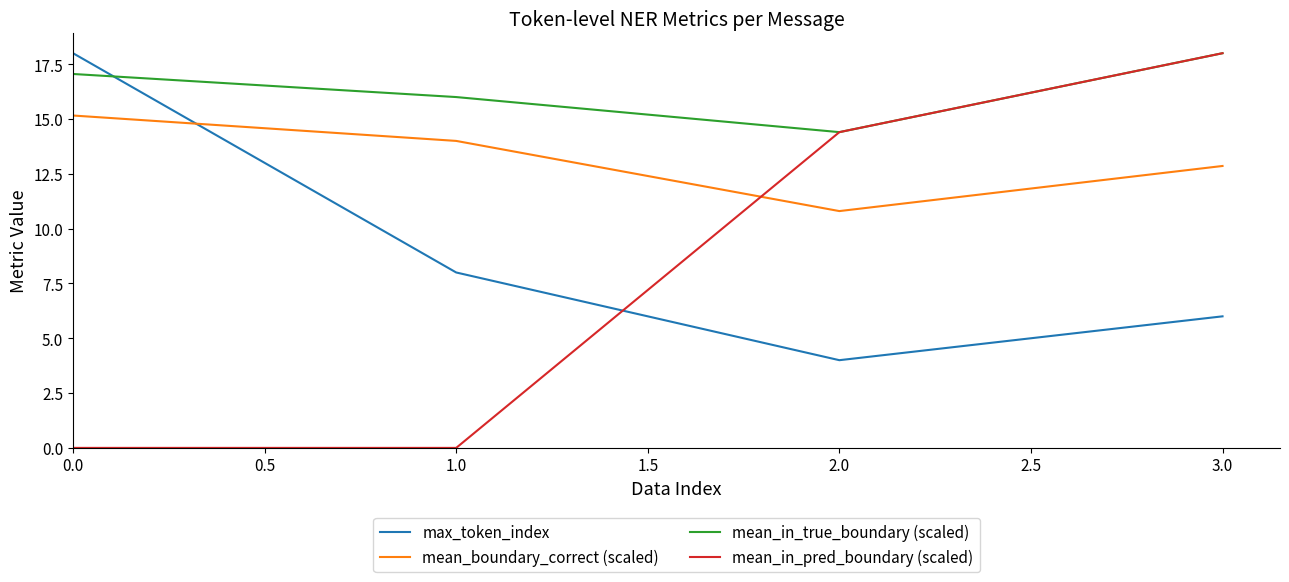

Which series has the largest total across all categories?

mean_in_true_boundary (scaled)